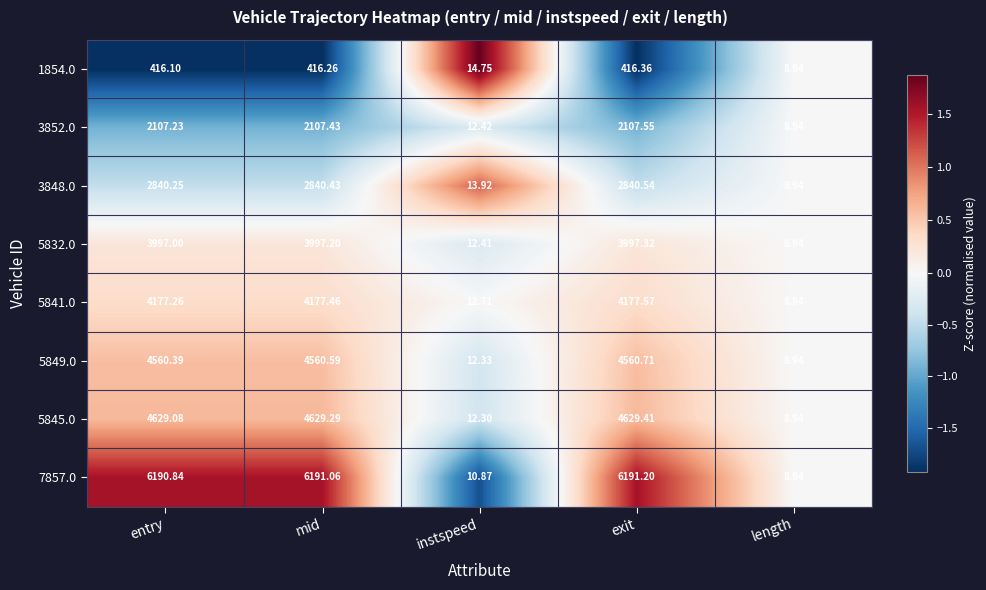

Rank the categories by 5832.0 value from lowest to highest.

length, instspeed, entry, mid, exit